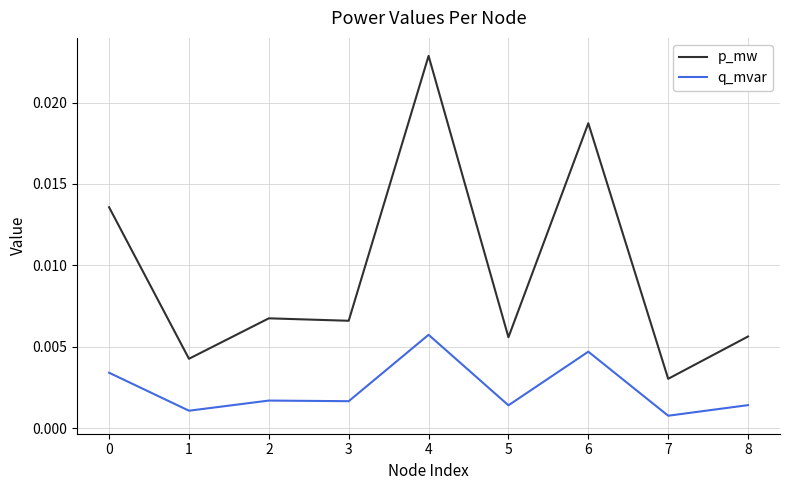

At which category does the chart reach its peak across all series?

4